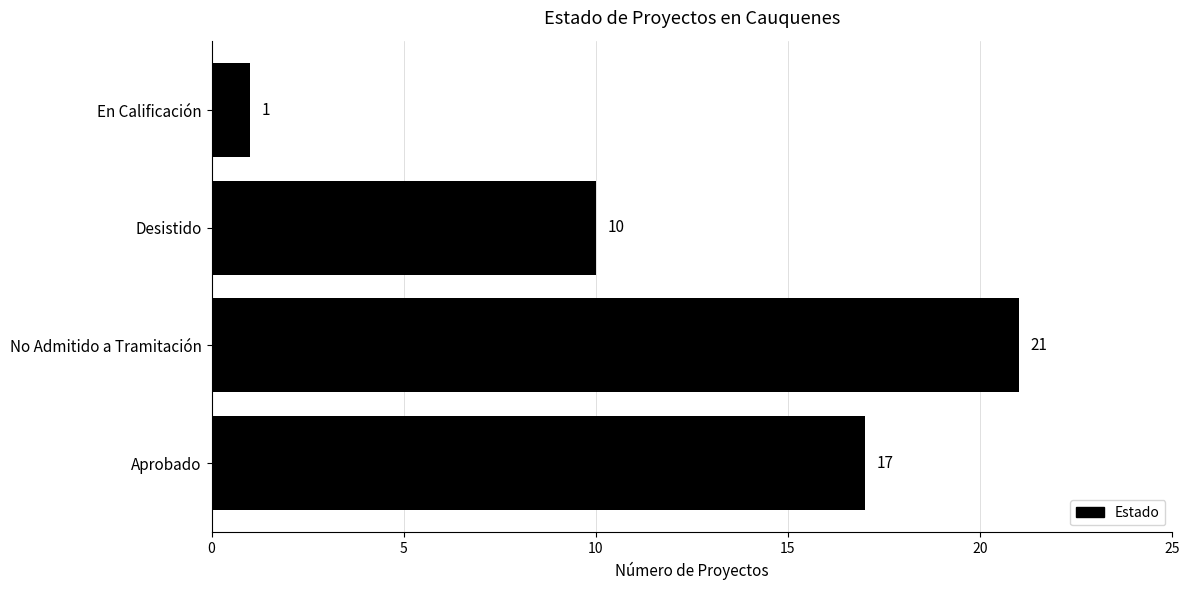

At which label is the value closest to 11?

Desistido